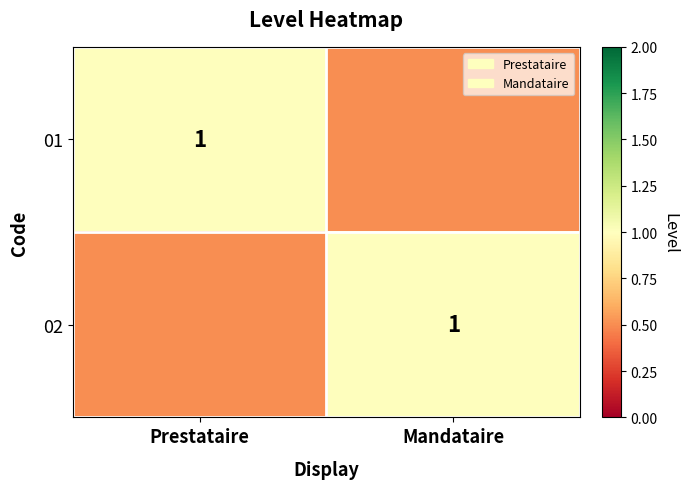

The 01 series shows 1.0 at Prestataire. True or false?

True